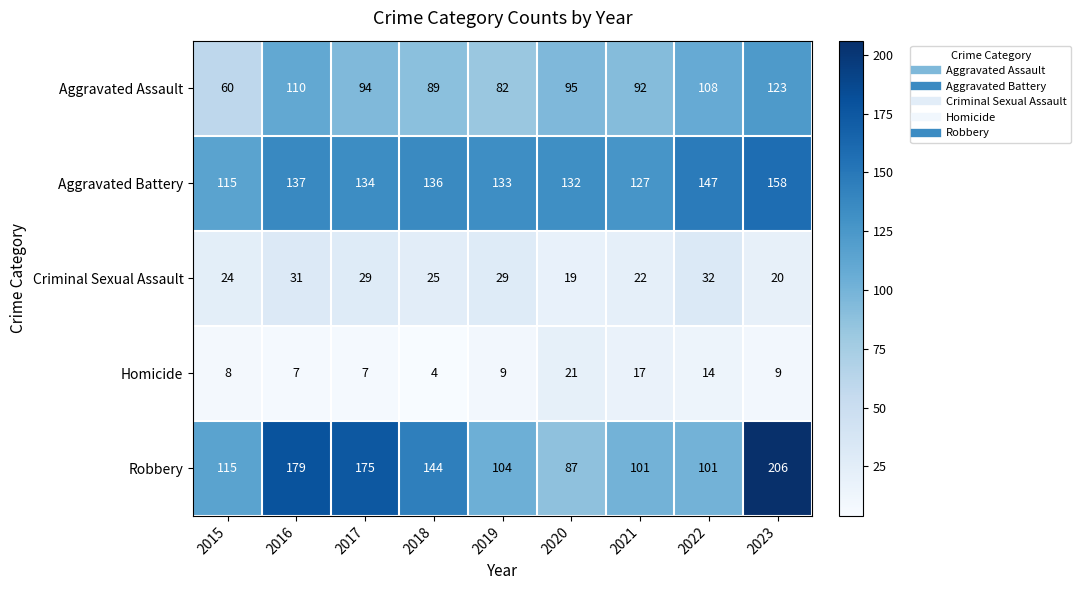

Rank the series at 2017 from lowest to highest value.

Homicide, Criminal Sexual Assault, Aggravated Assault, Aggravated Battery, Robbery